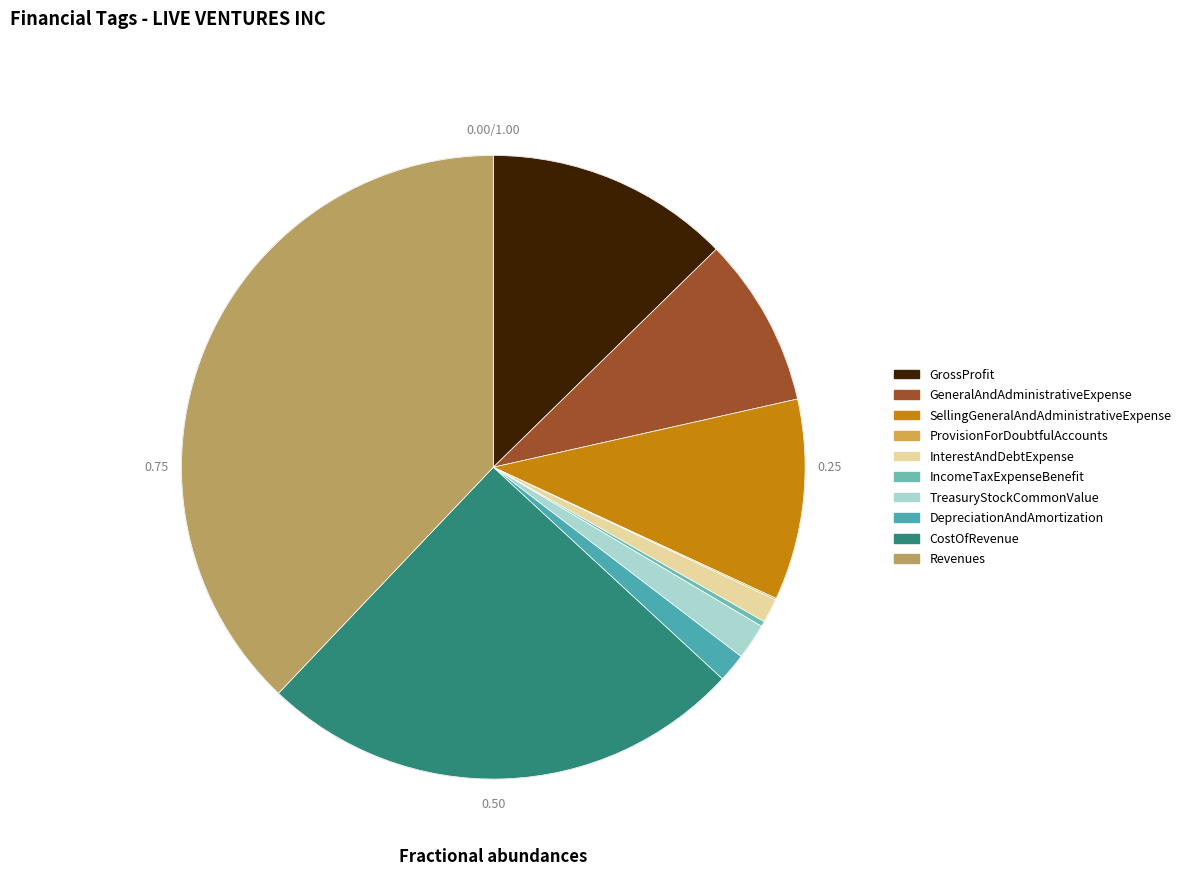

How many slices are in this pie chart?

10